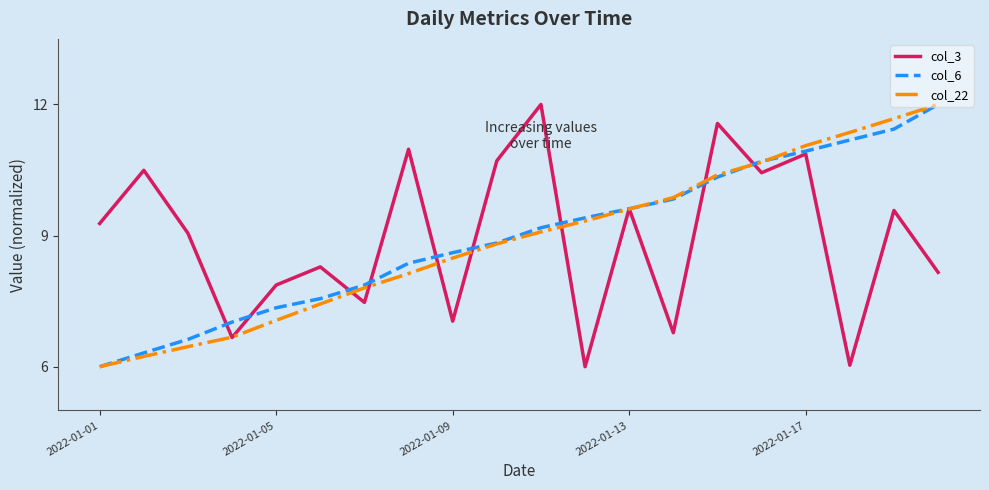

What is the highest value of the col_22 series?

12.0